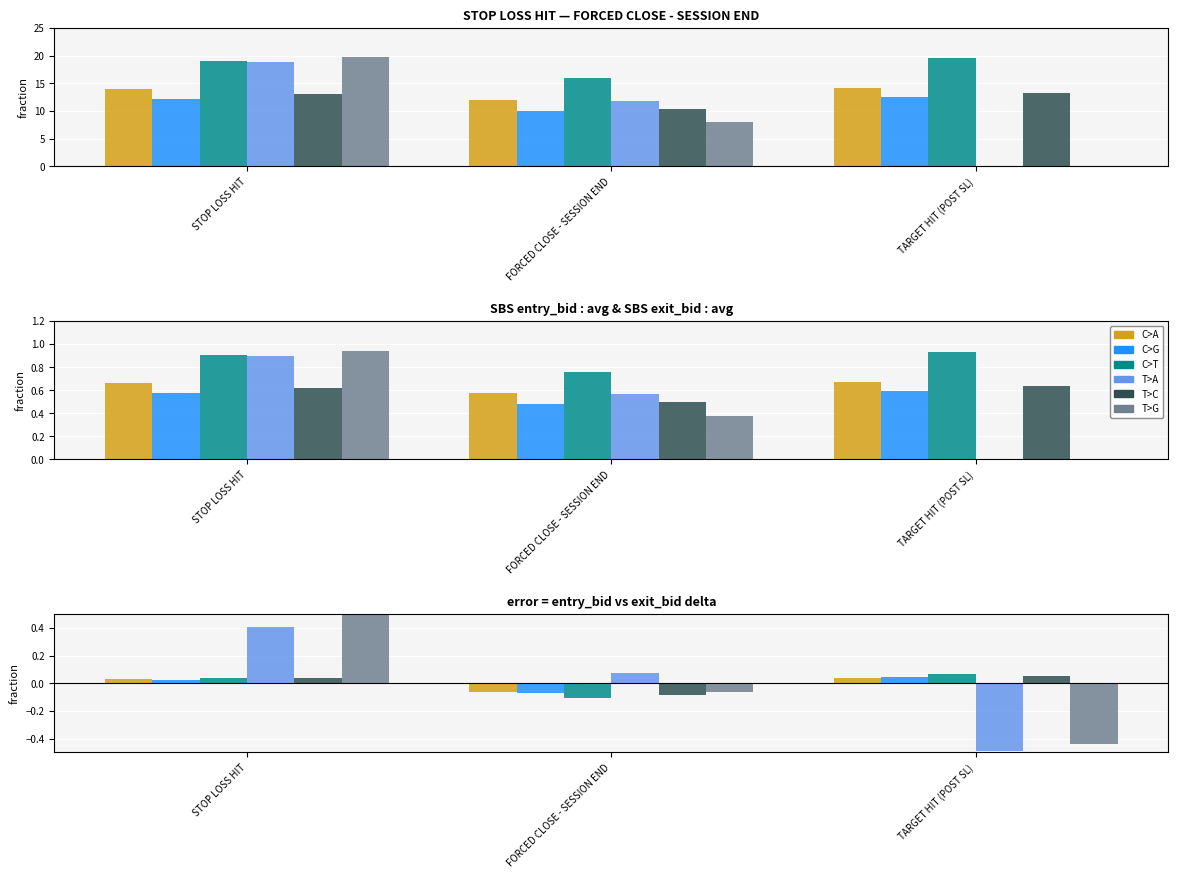

The low series shows 0.0 at STOP LOSS HIT. True or false?

True